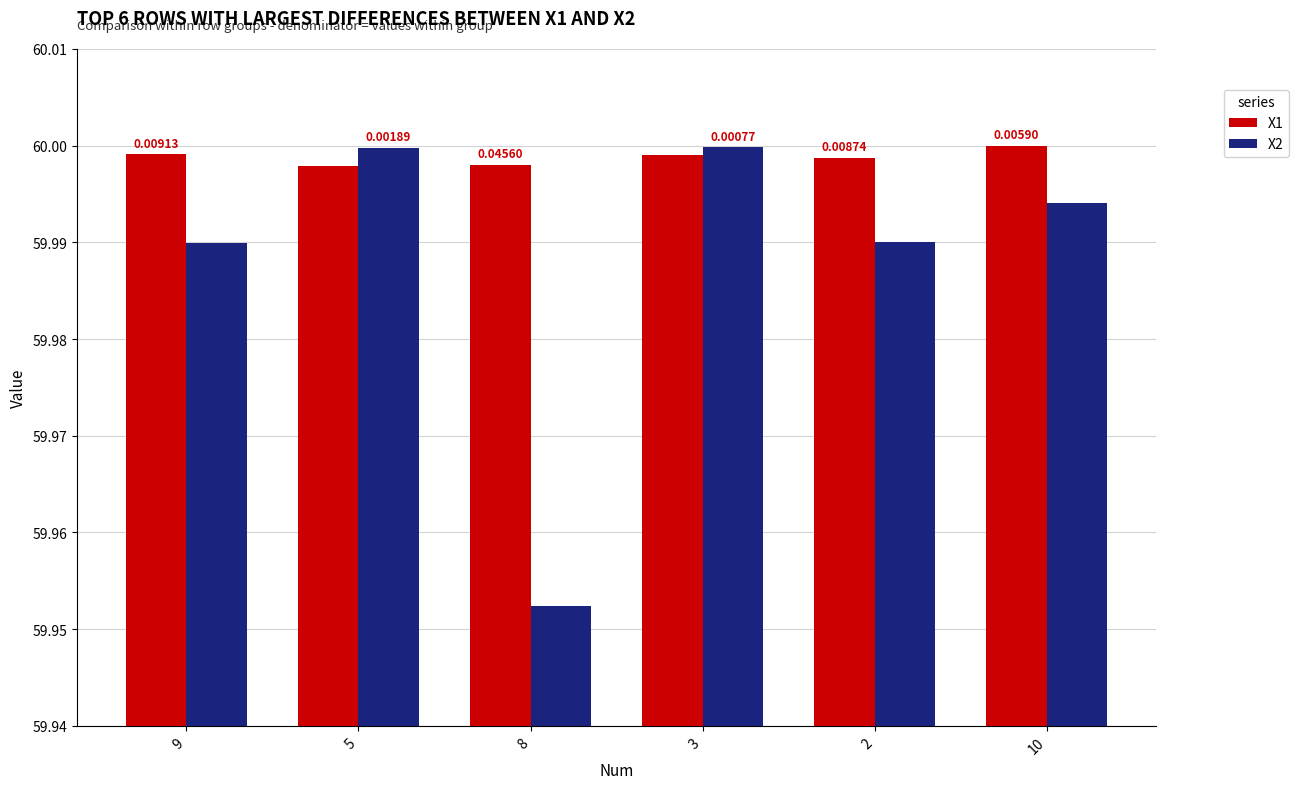

Which series has the largest total across all categories?

X1